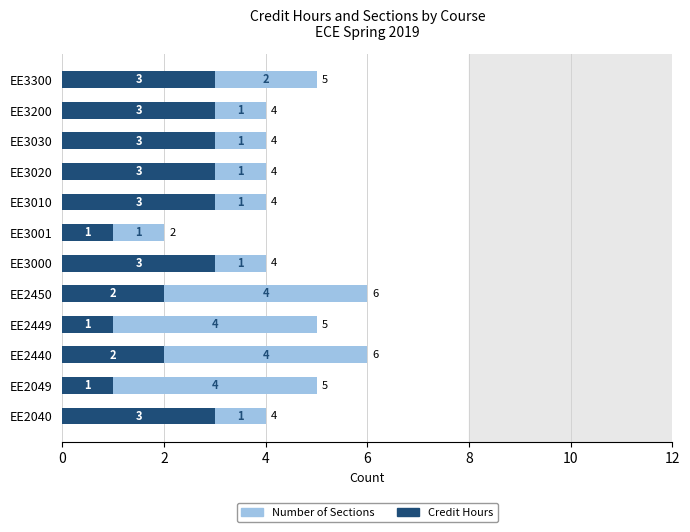

The value of Credit Hours at EE3030 is 5. True or false?

False